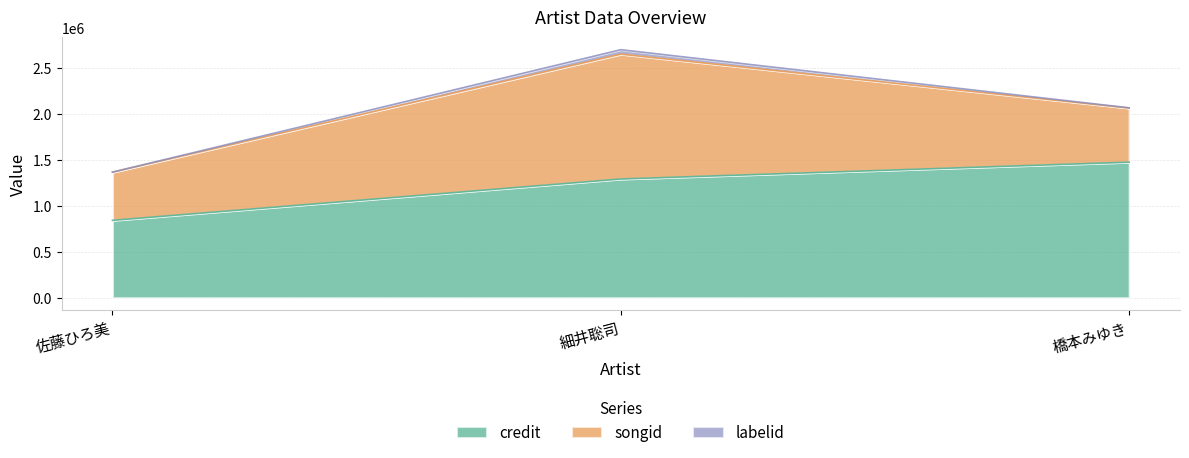

Reading left to right, transcribe all the data shown in this chart.

credit: 佐藤ひろ美=841993	細井聡司=1291807	橋本みゆき=1474783
songid: 佐藤ひろ美=524134	細井聡司=1358524	橋本みゆき=589037
labelid: 佐藤ひろ美=424	細井聡司=48407	橋本みゆき=2519